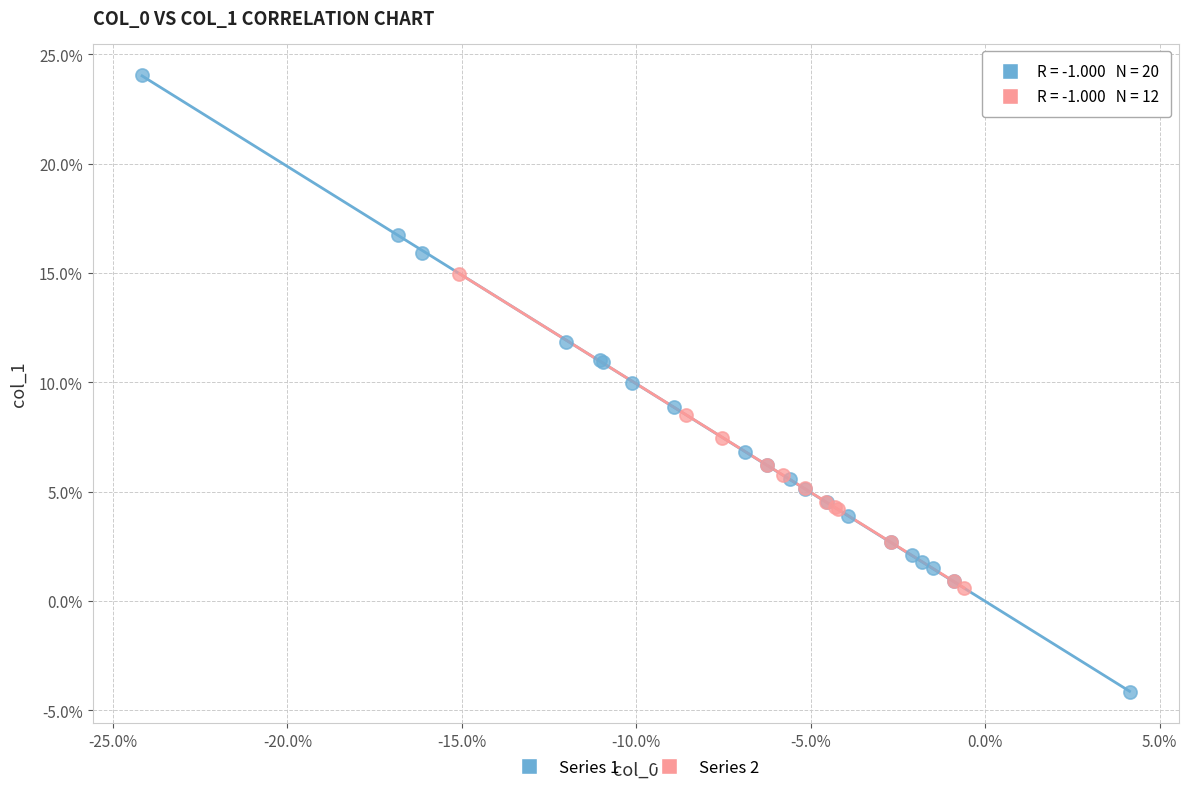

Which series reaches the maximum Y coordinate?

Series 1